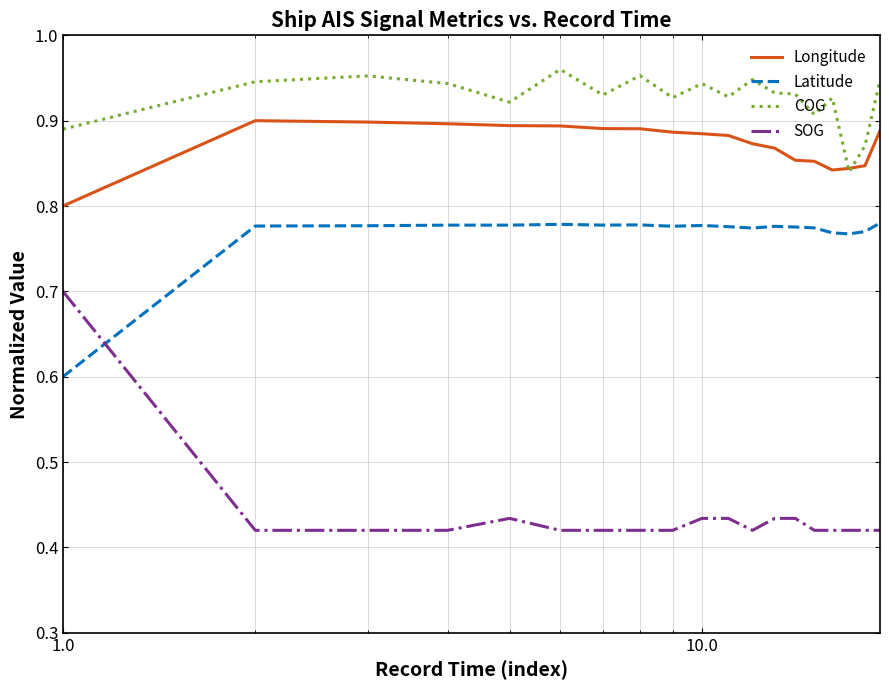

List the series in order of their peak value, lowest first.

SOG, Latitude, Longitude, COG